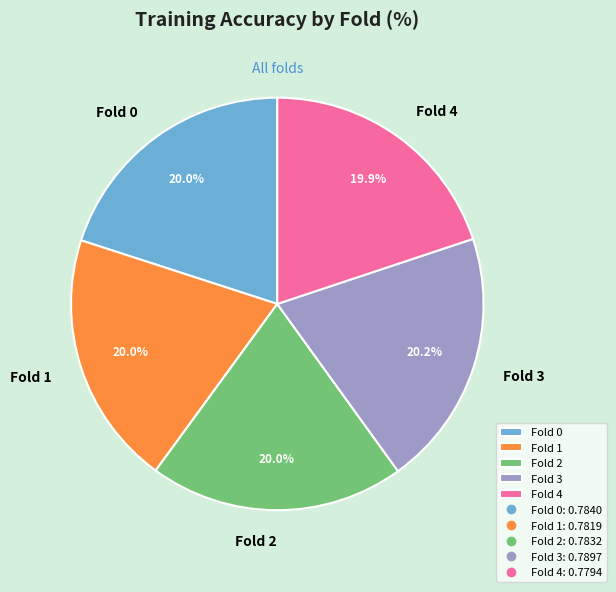

Combined, what portion of the pie is Fold 0 and Fold 3?

40.2%